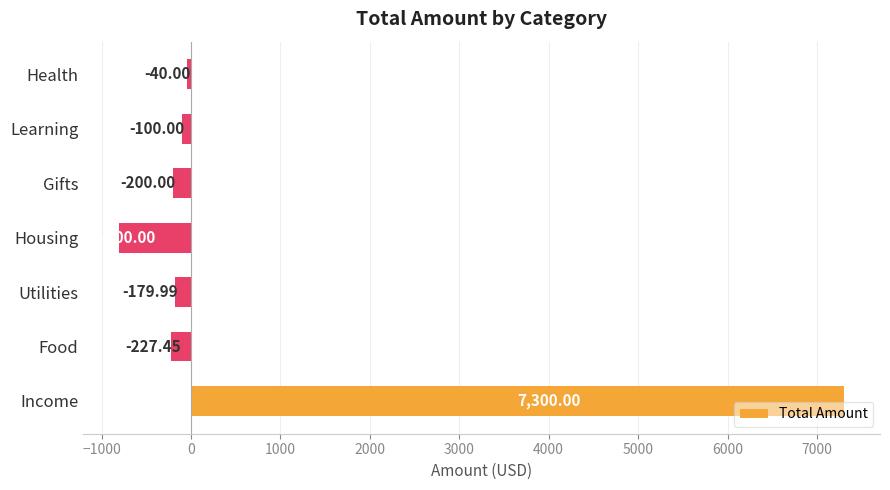

What is the change in value from Learning to Health?

+60.0